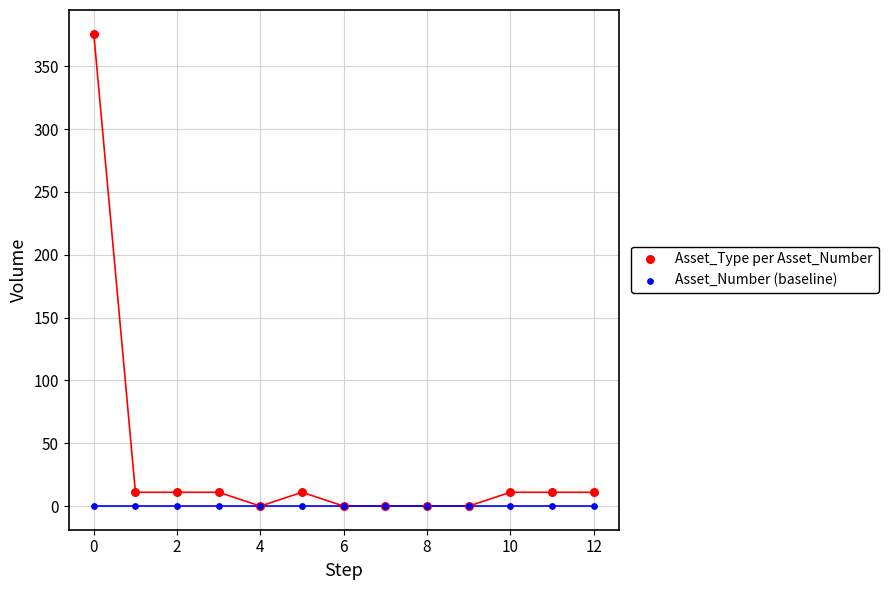

What are all the series names shown in the legend?

Asset_Type per Asset_Number, Asset_Number (baseline)